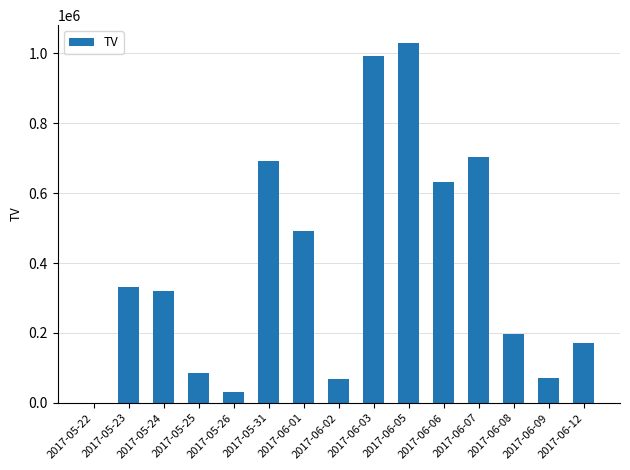

Between 2017-05-24 and 2017-05-25, which is larger?

2017-05-24